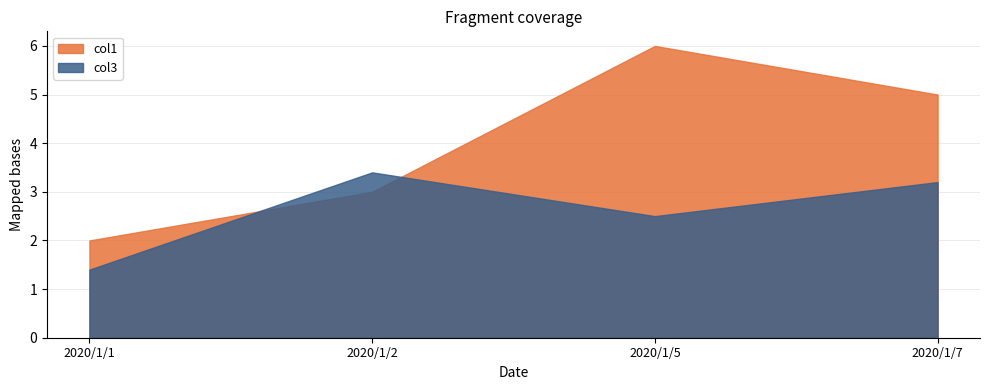

Which series has the widest spread of values?

col1